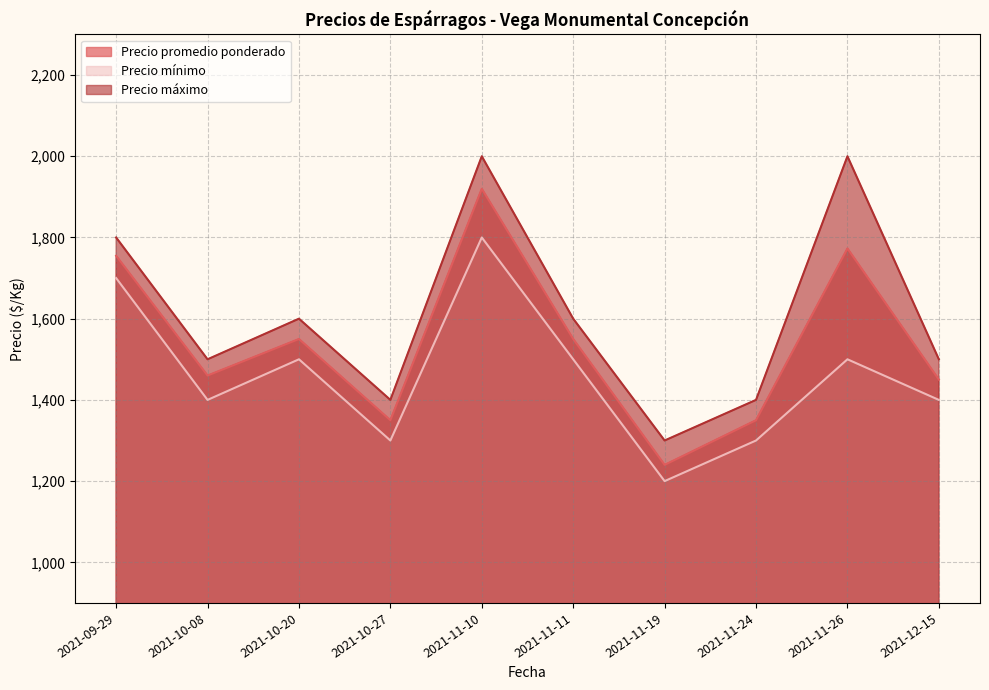

Reading right to left, what are all the values shown in this chart?

Precio promedio ponderado: 1450	1773	1350	1240	1550	1920	1350	1550	1460	1755
Precio mínimo: 1400	1500	1300	1200	1500	1800	1300	1500	1400	1700
Precio máximo: 1500	2000	1400	1300	1600	2000	1400	1600	1500	1800